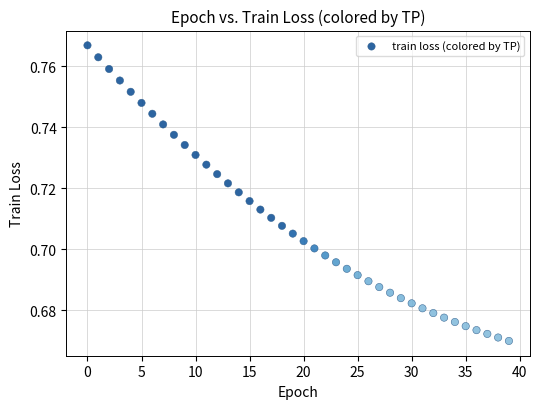

How many data points are displayed?

40